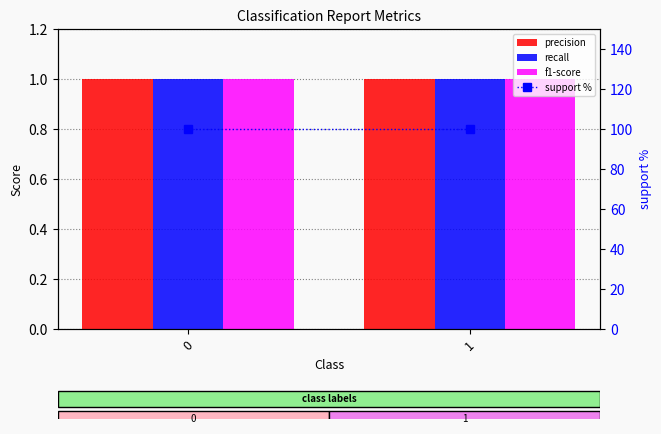

List the series in order of their peak value, highest first.

support %, precision, recall, f1-score